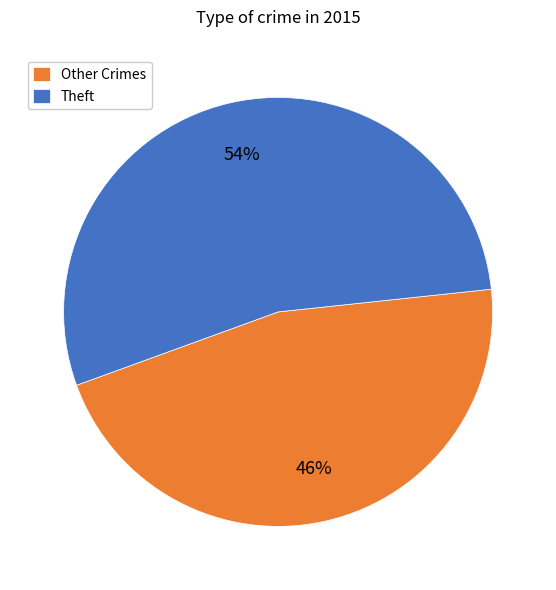

Is there a majority slice in this chart?

Yes